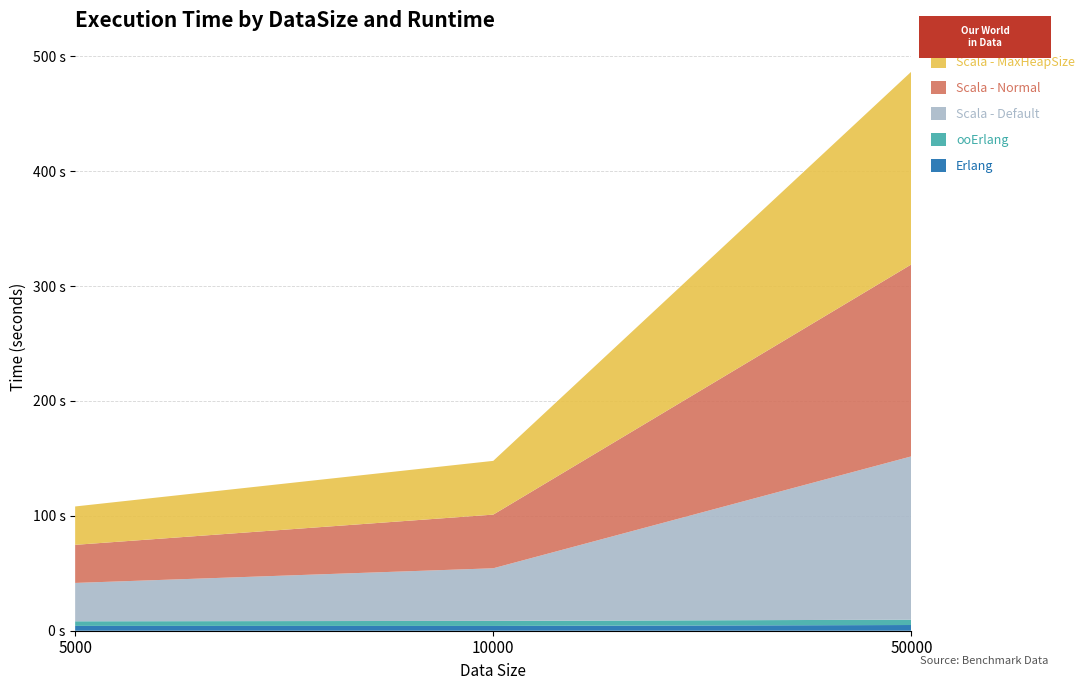

Reading left to right, transcribe all the data shown in this chart.

Erlang: 5000=4.2	10000=4.2	50000=5.0
ooErlang: 5000=4.0	10000=4.4	50000=4.6
Scala - Default: 5000=33.4	10000=45.8	50000=142.2
Scala - Normal: 5000=33.2	10000=46.7	50000=167.0
Scala - MaxHeapSize: 5000=33.4	10000=46.8	50000=167.8